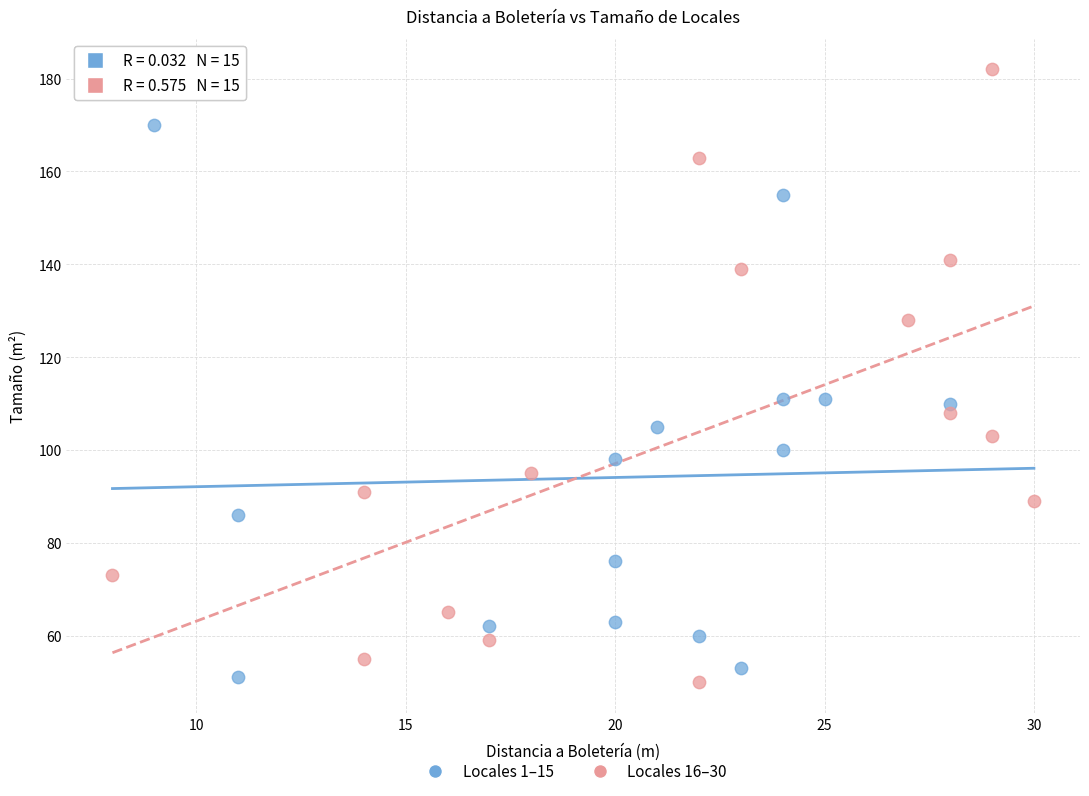

Which series contains the highest Y value?

Locales 16–30